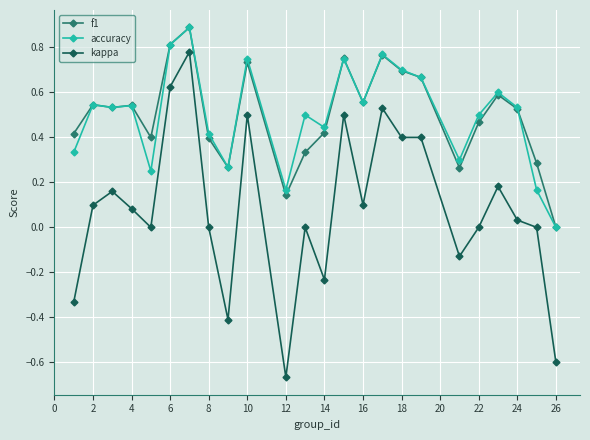

Which series has the widest spread of values?

kappa